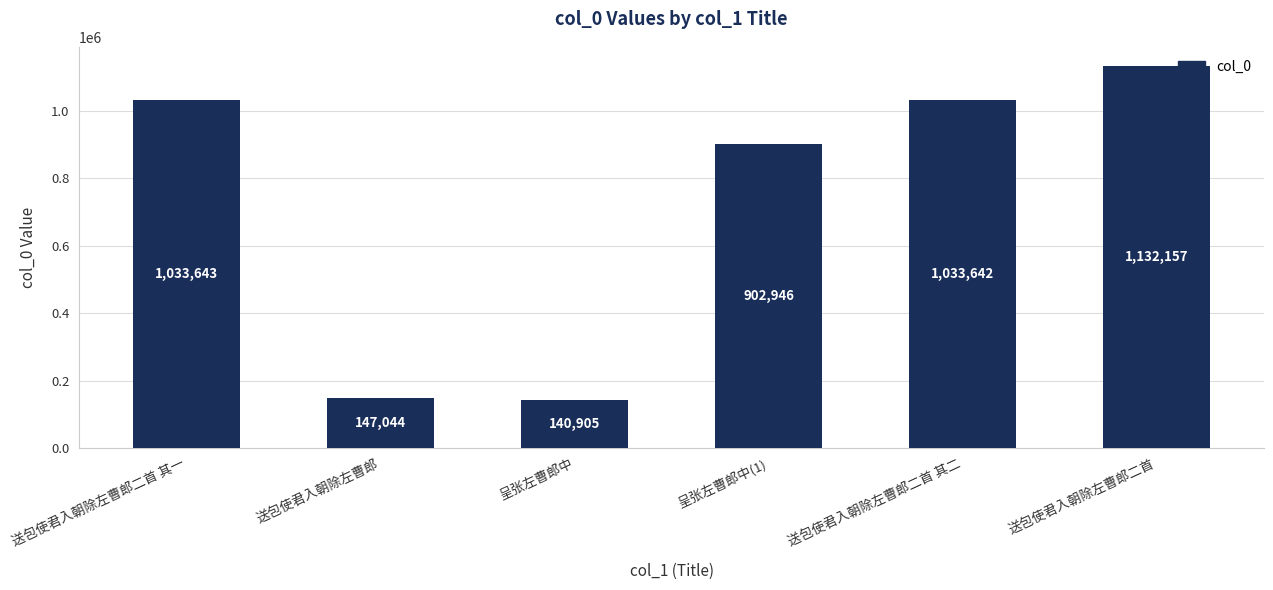

What is the smallest value displayed?

140905